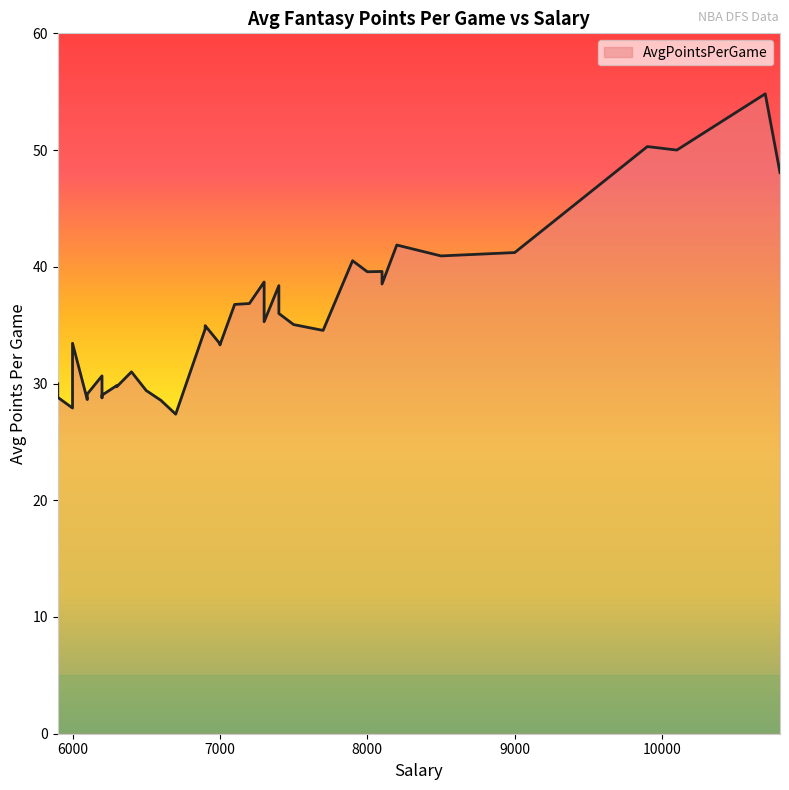

Rank the categories by value from highest to lowest.

10700, 9900, 10100, 10800, 8200, 9000, 8500, 7900, 8100, 8000, 7300, 8100, 7400, 7200, 7100, 7400, 7300, 7500, 6900, 6900, 7700, 6000, 7000, 7000, 6400, 6200, 5900, 6300, 6300, 6500, 6100, 6200, 5900, 6200, 6100, 6600, 6000, 6700